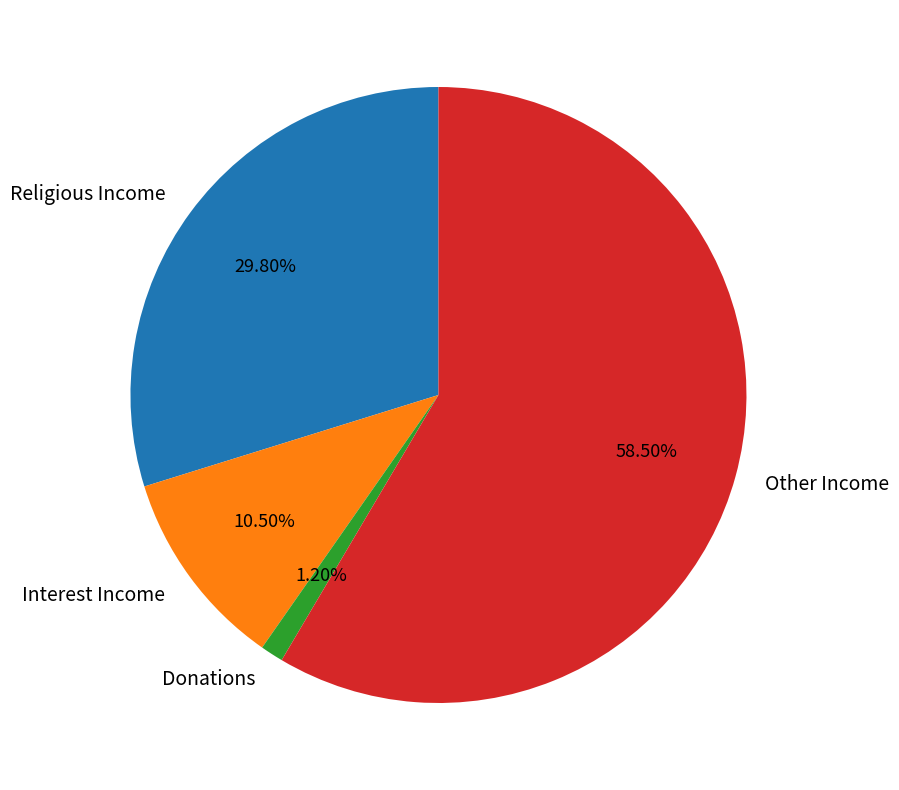

What is the ratio of the value at Religious Income to the value at Interest Income?

2.8